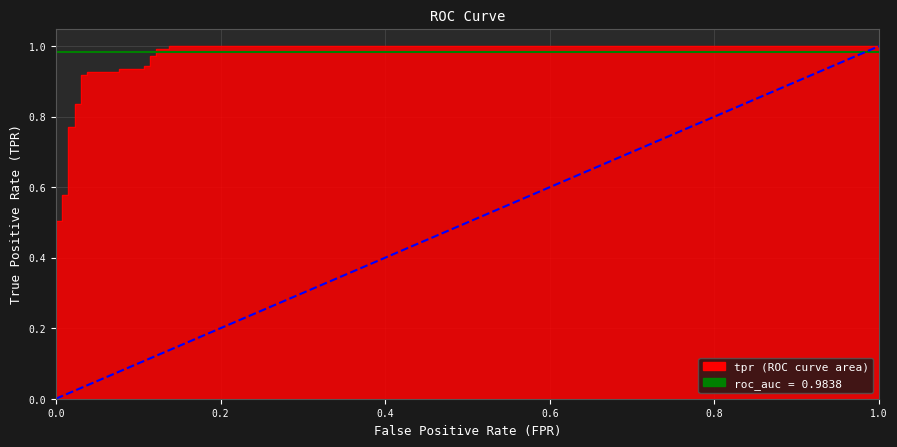

True or false: there are more than 2 points higher than both neighbors.

False